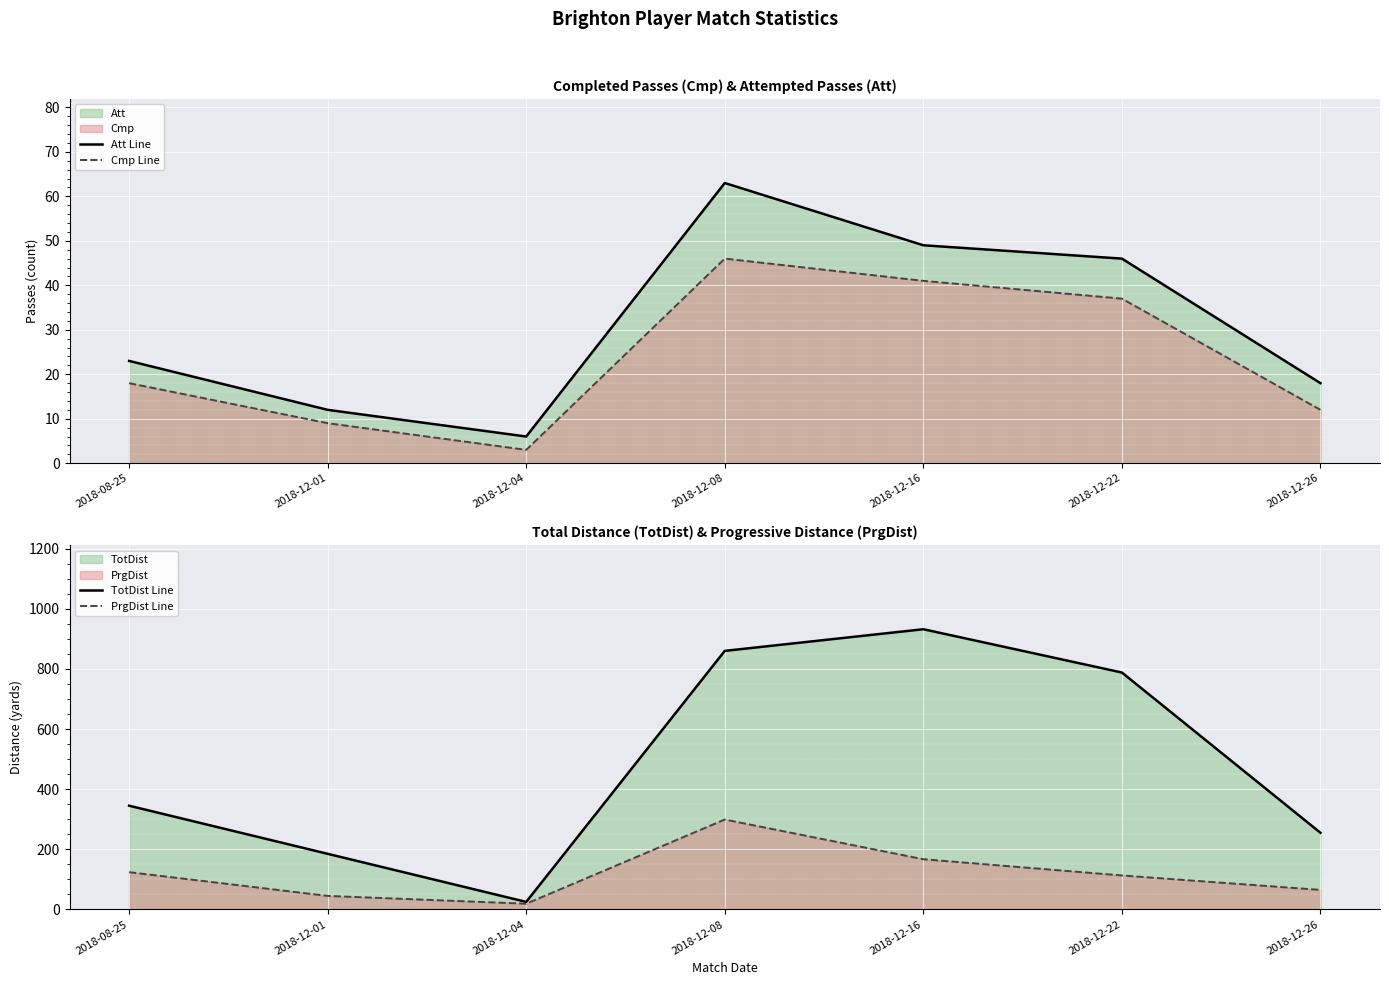

True or false: TotDist Line and Att Line intersect in this chart.

False